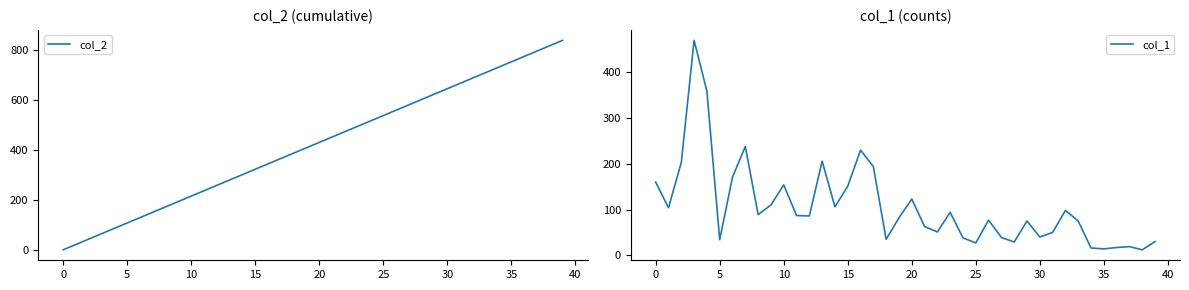

What are all the series names shown in the legend?

col_2, col_1